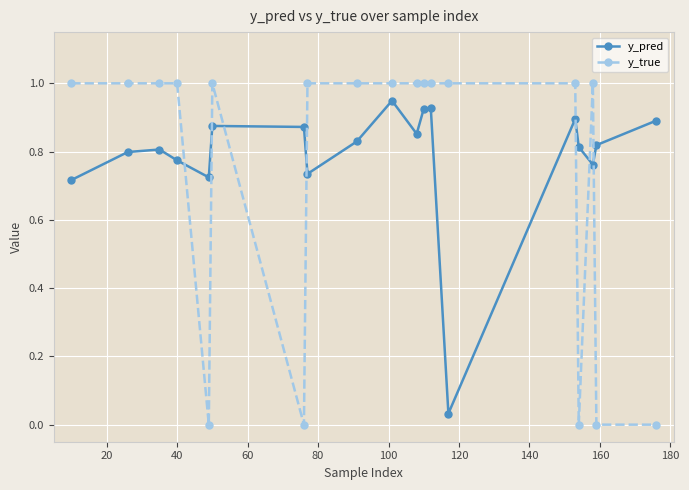

What is the sum of all y_true values?

14.0